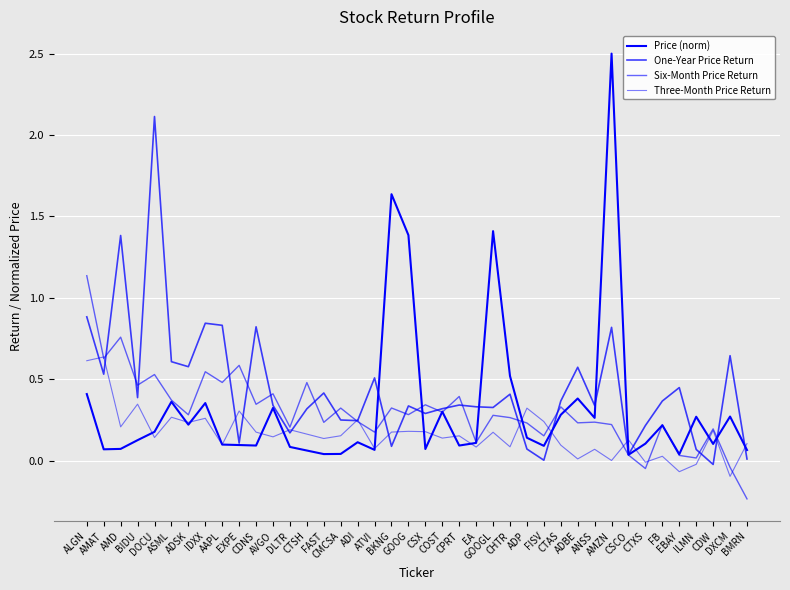

Reading left to right, what are all the values shown in this chart?

Price (norm): 0.4	0.1	0.1	0.1	0.2	0.4	0.2	0.4	0.1	0.1	0.1	0.3	0.1	0.1	0.0	0.0	0.1	0.1	1.6	1.4	0.1	0.3	0.1	0.1	1.4	0.5	0.1	0.1	0.3	0.4	0.3	2.5	0.0	0.1	0.2	0.0	0.3	0.1	0.3	0.1
One-Year Price Return: 0.9	0.5	1.4	0.4	2.1	0.6	0.6	0.8	0.8	0.1	0.8	0.3	0.2	0.3	0.4	0.2	0.2	0.5	0.1	0.3	0.3	0.3	0.3	0.3	0.3	0.4	0.1	0.0	0.4	0.6	0.3	0.8	0.0	0.2	0.4	0.4	0.1	-0.0	0.6	0.0
Six-Month Price Return: 1.1	0.6	0.8	0.5	0.5	0.4	0.3	0.5	0.5	0.6	0.3	0.4	0.2	0.5	0.2	0.3	0.2	0.2	0.3	0.3	0.3	0.3	0.4	0.1	0.3	0.3	0.2	0.2	0.3	0.2	0.2	0.2	0.0	-0.0	0.2	0.0	0.0	0.2	-0.0	-0.2
Three-Month Price Return: 0.6	0.6	0.2	0.3	0.1	0.3	0.2	0.3	0.1	0.3	0.2	0.1	0.2	0.2	0.1	0.2	0.3	0.1	0.2	0.2	0.2	0.1	0.2	0.1	0.2	0.1	0.3	0.2	0.1	0.0	0.1	0.0	0.1	-0.0	0.0	-0.1	-0.0	0.2	-0.1	0.1